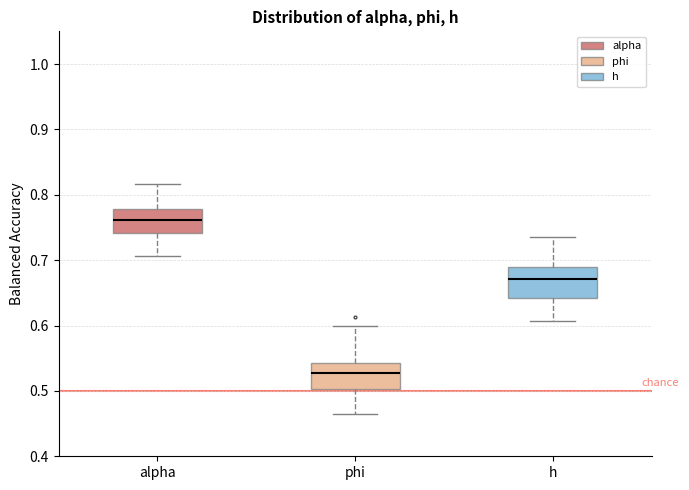

Reading left to right, read every box against the y-axis: the position of its median line, the range the box covers, and the ends of its whiskers. The values are not printed on the chart, so give them approximately, as read against the axis.

alpha: median 0.76, box 0.74 to 0.78, whiskers 0.71 to 0.82
phi: median 0.53, box 0.50 to 0.54, whiskers 0.46 to 0.60
h: median 0.67, box 0.64 to 0.69, whiskers 0.61 to 0.74